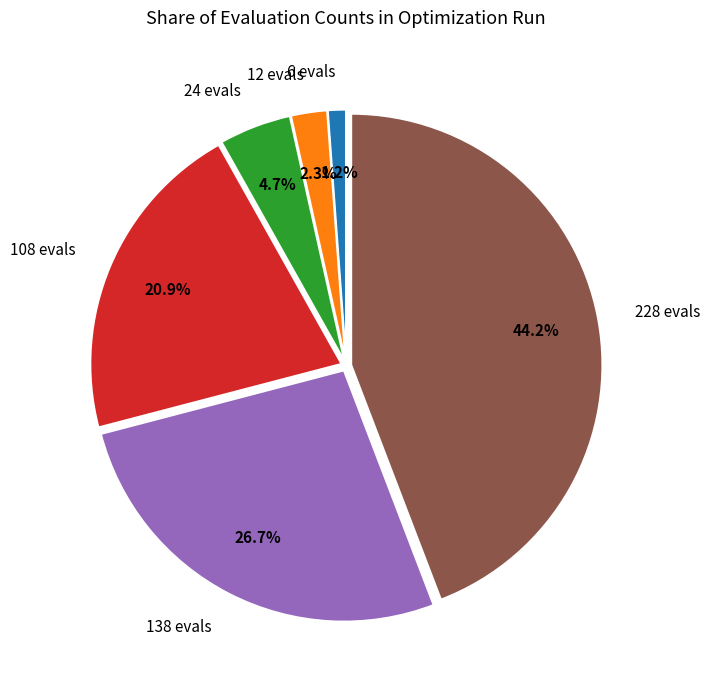

Is 24 evals the majority of the pie?

No